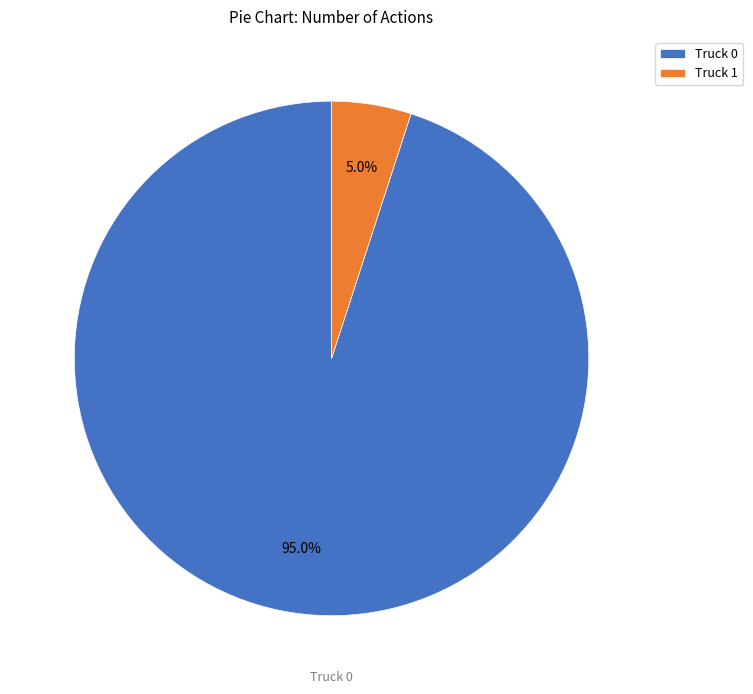

Which has a higher value, Truck 0 or Truck 1?

Truck 0